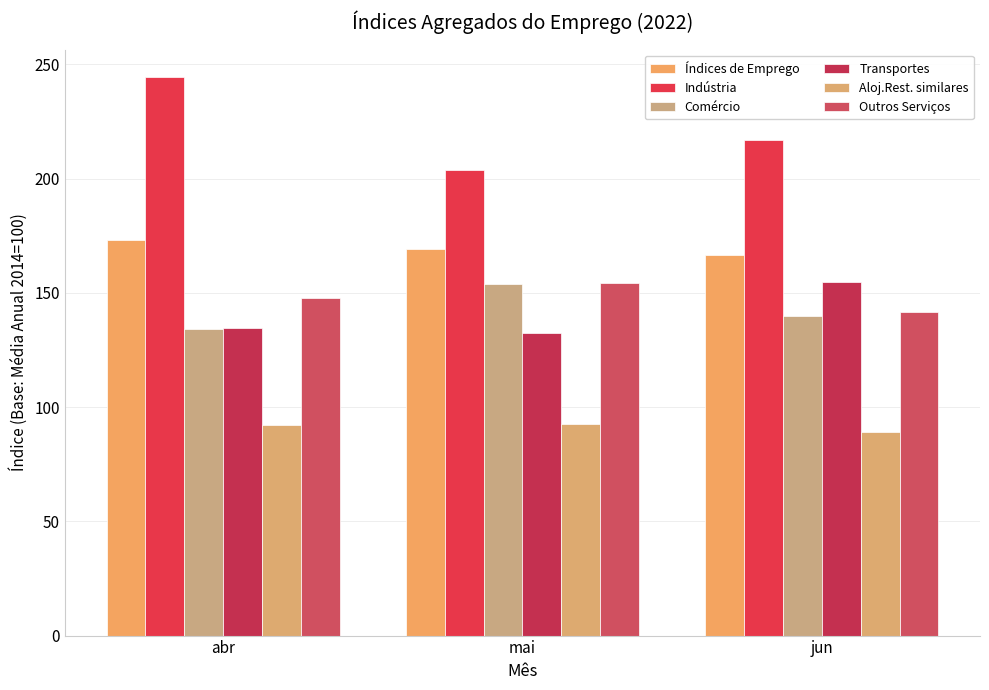

Rank the series by their maximum value, from highest to lowest.

Indústria, Índices de Emprego, Transportes, Outros Serviços, Comércio, Aloj.Rest. similares